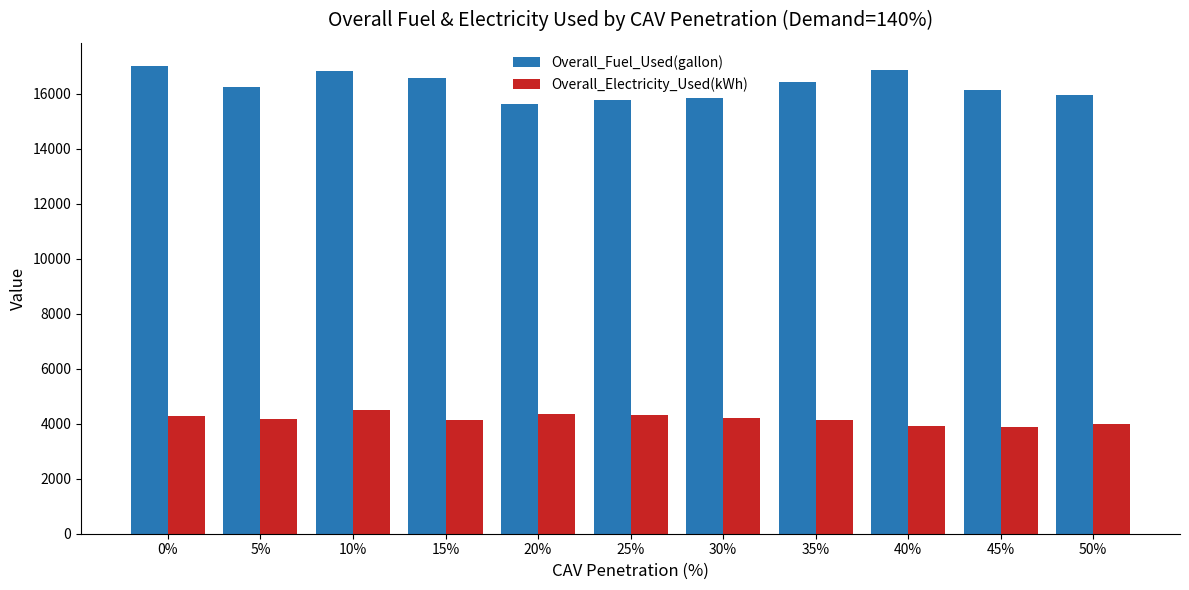

What is the sum of all Overall_Electricity_Used(kWh) values?

45916.8